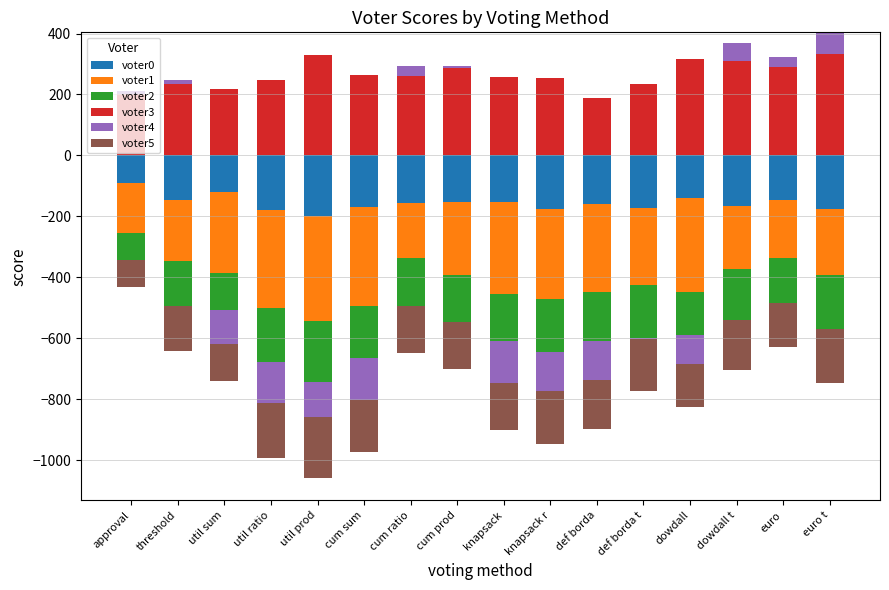

Which series changed the most between util ratio and def borda t?

voter3